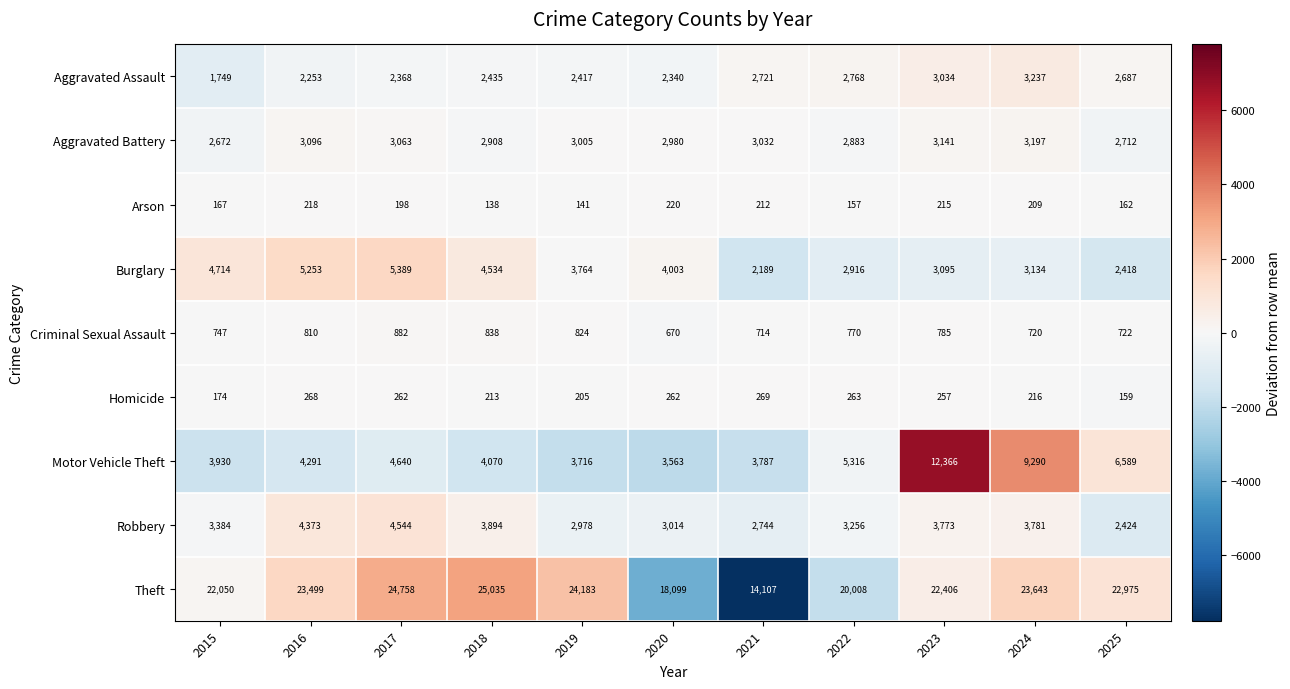

What is the sum of the Burglary values at 2023 and 2018?

7629